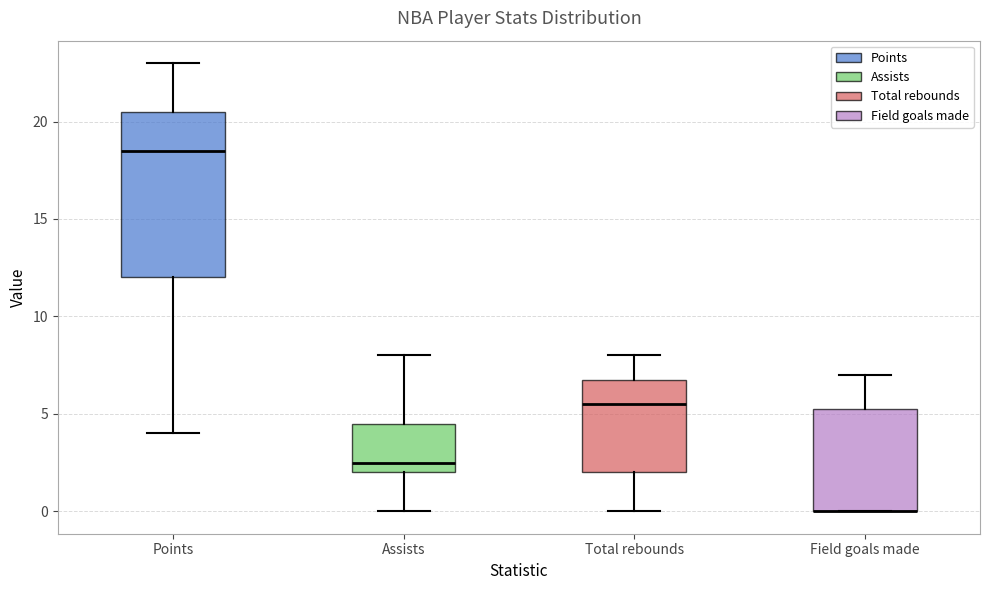

Where does the upper whisker of the box for Field goals made end on the y-axis? The values are not printed on the chart, so give them approximately, as read against the axis.

7.0